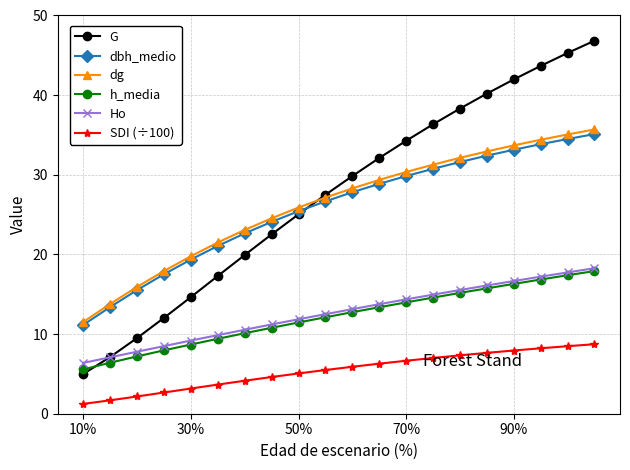

Does the chart have visible grid lines?

Yes